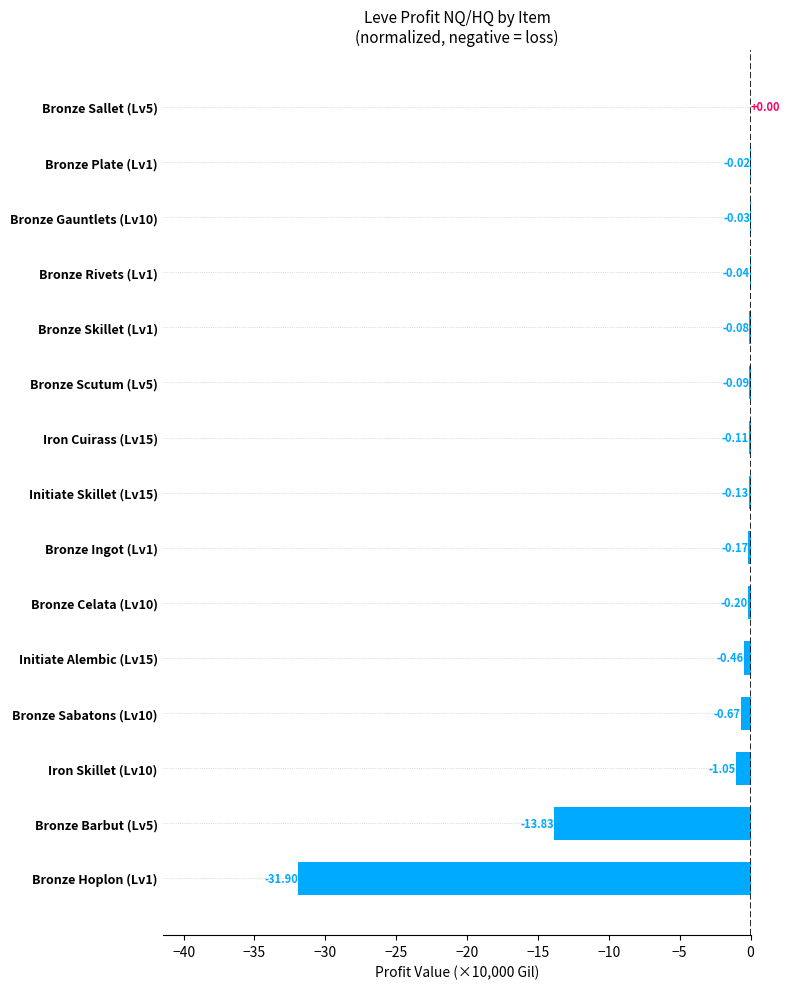

Where is the data nearest to the value -15?

Bronze Barbut (Lv5)